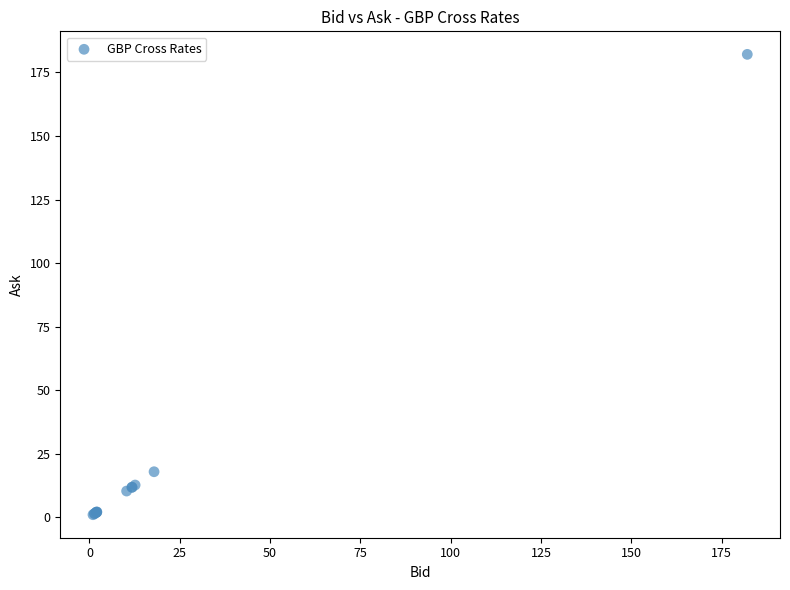

What Y value in the scatter plot is closest to 91?

17.9